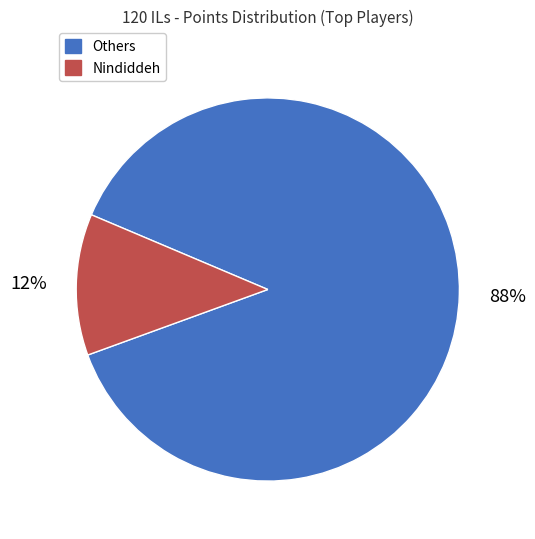

How many slices are in this pie chart?

2